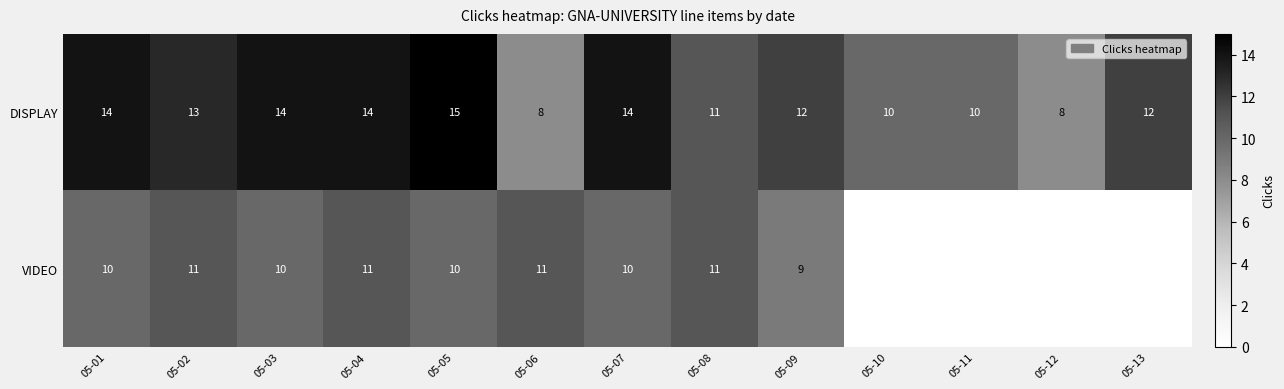

What is the minimum value for DISPLAY?

8